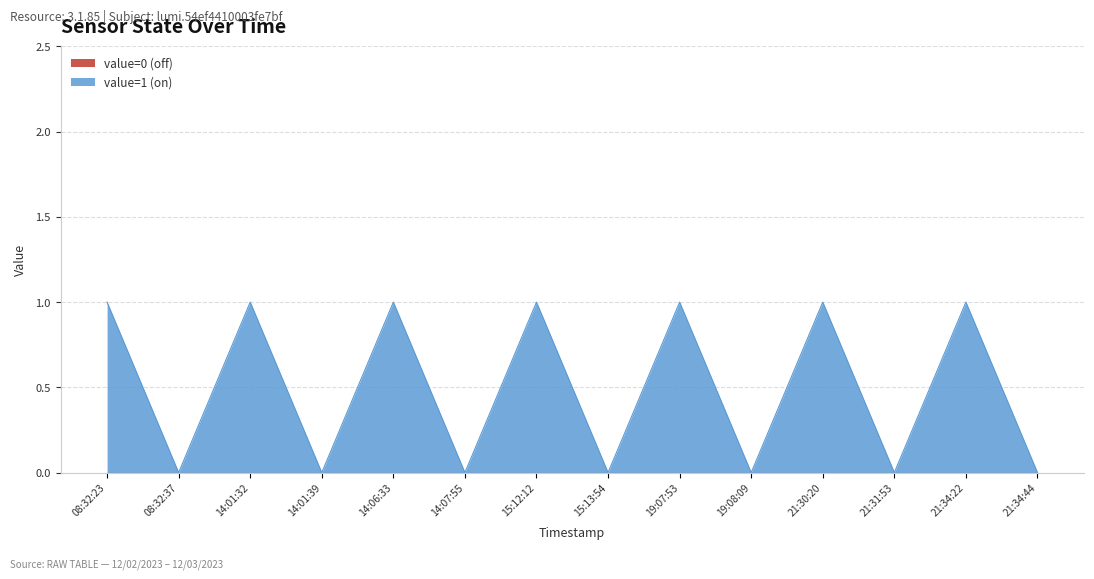

Reading left to right, extract all data points from this chart.

08:32:23=1	08:32:37=0	14:01:32=1	14:01:39=0	14:06:33=1	14:07:55=0	15:12:12=1	15:13:54=0	19:07:53=1	19:08:09=0	21:30:20=1	21:31:53=0	21:34:22=1	21:34:44=0